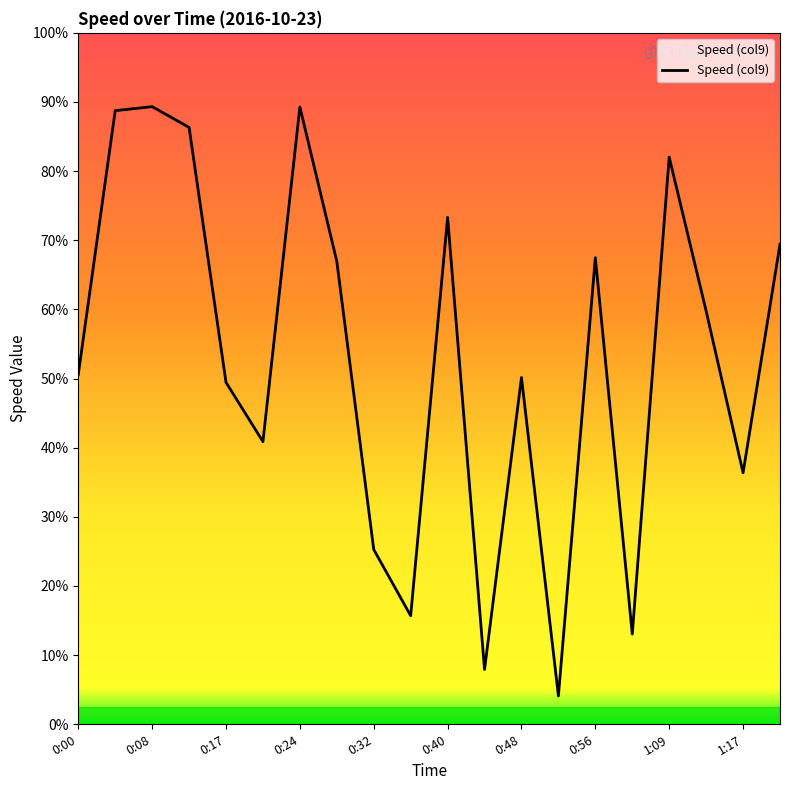

How many points are lower than both their immediate neighbors (excluding endpoints)?

6